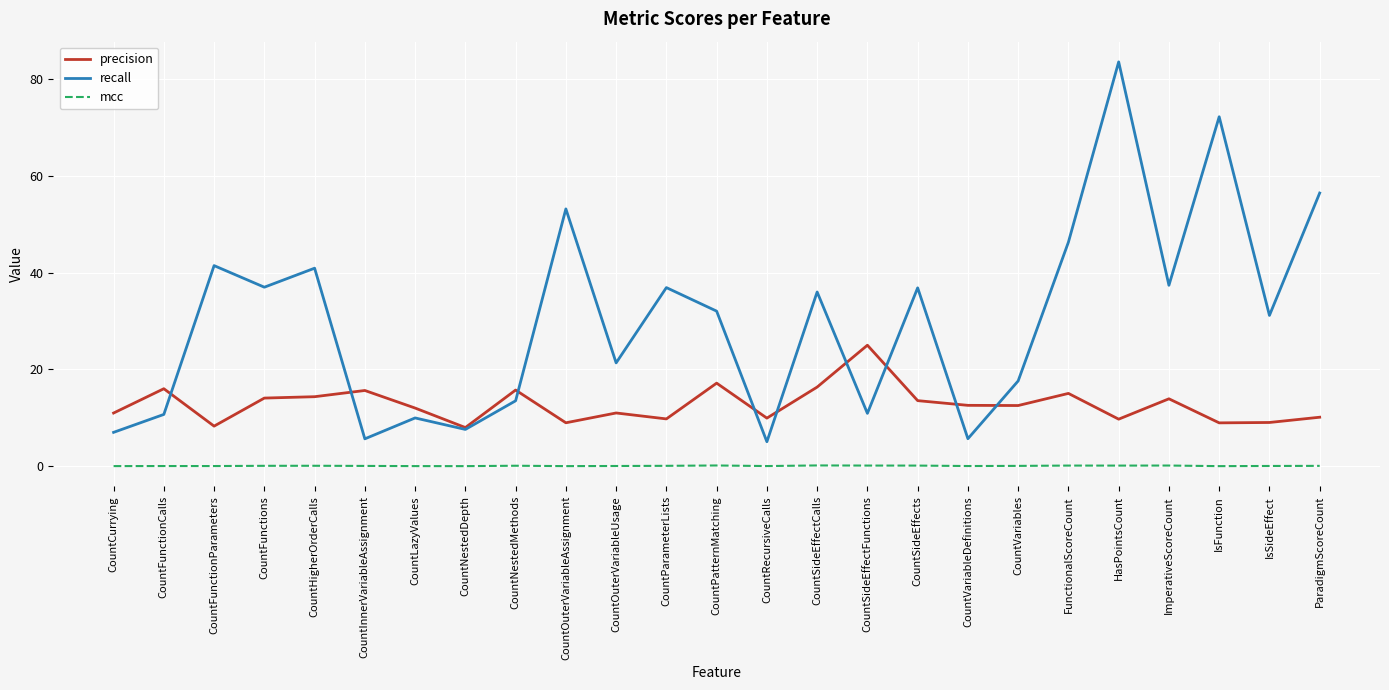

Rank the series at CountInnerVariableAssignment from highest to lowest value.

precision, recall, mcc